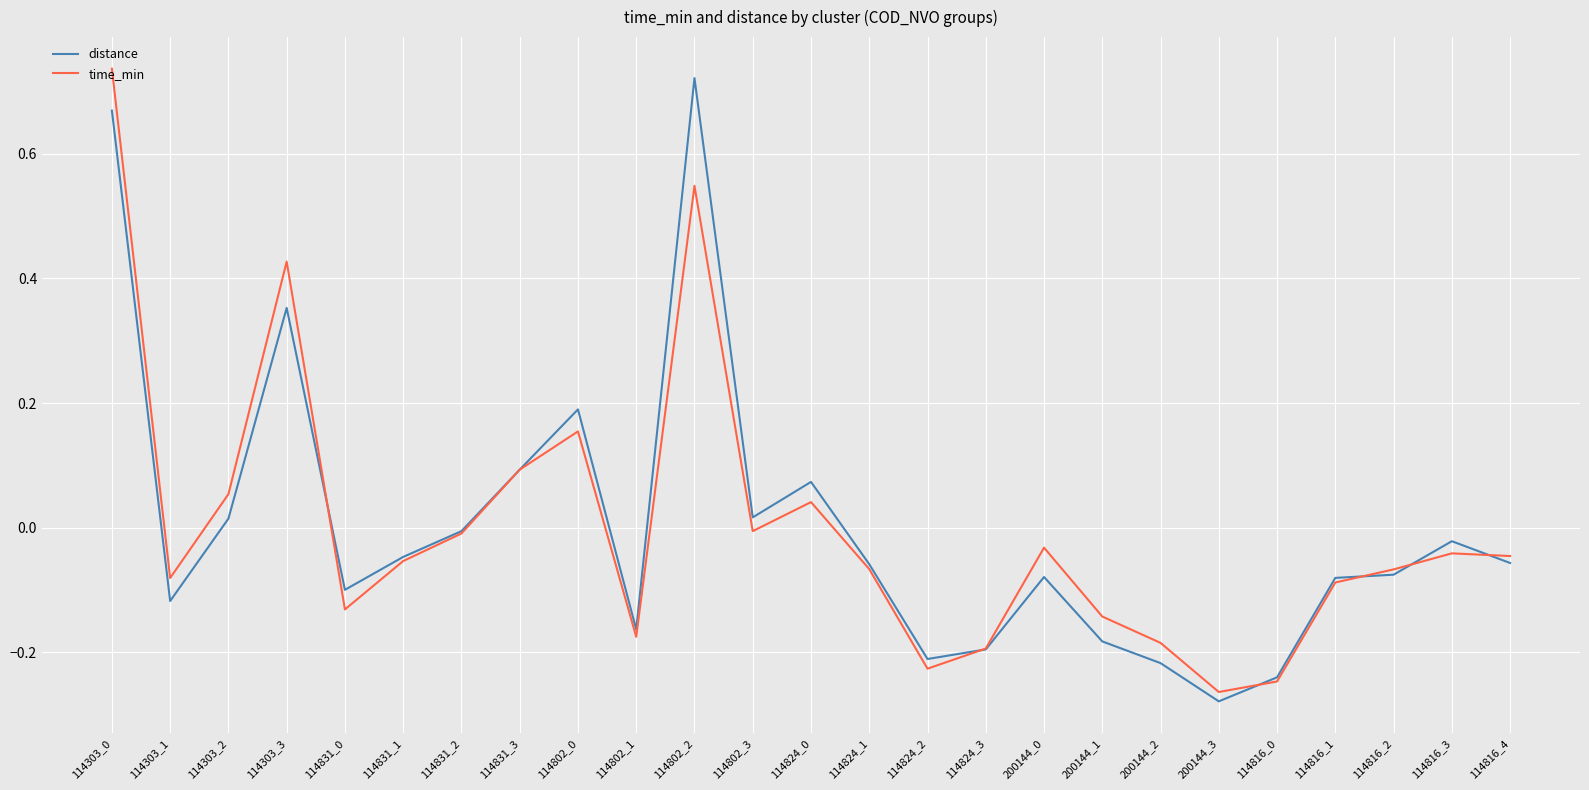

What position from the right is 114816_4?

1